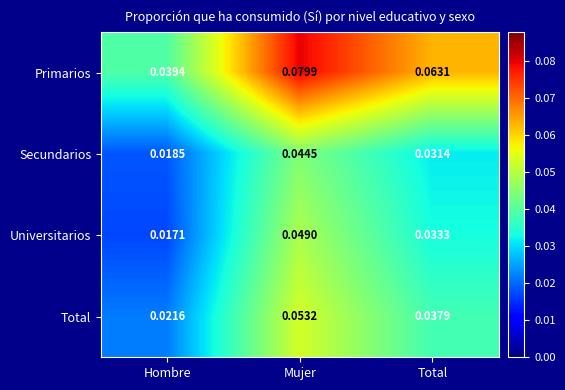

Which series has the largest total across all categories?

Primarios